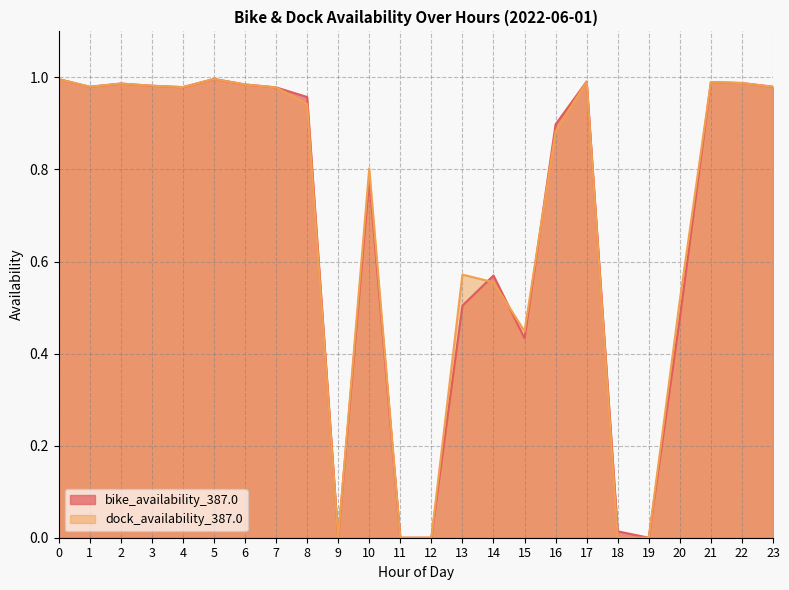

Reading left to right, extract all data points from this chart.

bike_availability_387.0: 1.0	1.0	1.0	1.0	1.0	1.0	1.0	1.0	1.0	0.0	0.8	0.0	0.0	0.5	0.6	0.4	0.9	1.0	0.0	0.0	0.5	1.0	1.0	1.0
dock_availability_387.0: 1.0	1.0	1.0	1.0	1.0	1.0	1.0	1.0	0.9	0.0	0.8	0.0	0.0	0.6	0.6	0.4	0.9	1.0	0.0	0.0	0.5	1.0	1.0	1.0